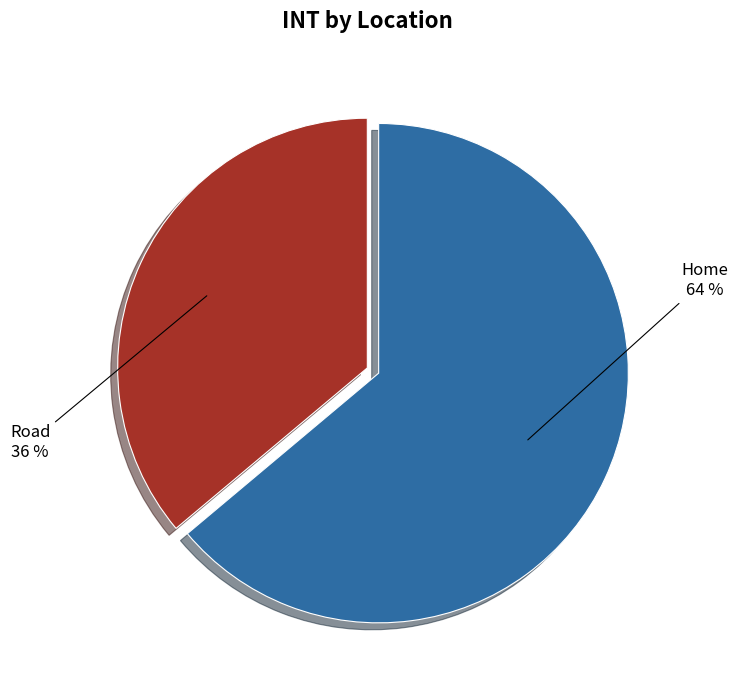

To the nearest percent, what percentage of the pie is Road?

36%